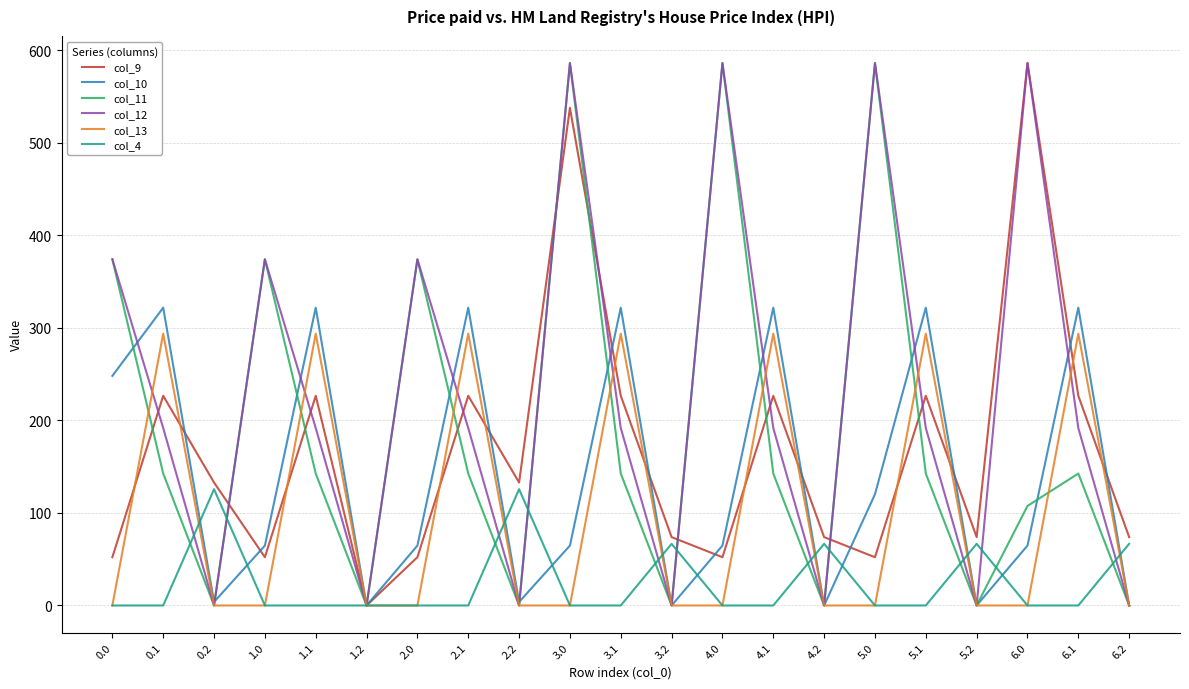

Reading right to left, extract all data points from this chart.

col_9: 6.2=73.8	6.1=226.5	6.0=586.0	5.2=73.8	5.1=226.5	5.0=52.2	4.2=73.8	4.1=226.5	4.0=52.2	3.2=73.8	3.1=226.5	3.0=537.6	2.2=132.8	2.1=226.5	2.0=52.2	1.2=0.0	1.1=226.5	1.0=52.2	0.2=132.8	0.1=226.5	0.0=52.2
col_10: 6.2=0.0	6.1=321.7	6.0=64.7	5.2=0.0	5.1=321.7	5.0=120.1	4.2=0.0	4.1=321.7	4.0=64.7	3.2=0.0	3.1=321.7	3.0=64.7	2.2=3.8	2.1=321.7	2.0=64.7	1.2=0.0	1.1=321.7	1.0=64.7	0.2=3.8	0.1=321.7	0.0=248.1
col_11: 6.2=0.0	6.1=142.5	6.0=107.6	5.2=0.0	5.1=142.5	5.0=586.0	4.2=0.0	4.1=142.5	4.0=586.0	3.2=0.0	3.1=142.5	3.0=586.0	2.2=0.0	2.1=142.5	2.0=374.0	1.2=0.0	1.1=142.5	1.0=374.0	0.2=0.0	0.1=142.5	0.0=374.0
col_12: 6.2=0.0	6.1=191.7	6.0=586.0	5.2=0.0	5.1=191.7	5.0=586.0	4.2=0.0	4.1=191.7	4.0=586.0	3.2=0.0	3.1=191.7	3.0=586.0	2.2=0.0	2.1=191.7	2.0=374.0	1.2=0.0	1.1=191.7	1.0=374.0	0.2=0.0	0.1=191.7	0.0=374.0
col_13: 6.2=0.0	6.1=293.7	6.0=0.0	5.2=0.0	5.1=293.7	5.0=0.0	4.2=0.0	4.1=293.7	4.0=0.0	3.2=0.0	3.1=293.7	3.0=0.0	2.2=0.0	2.1=293.7	2.0=0.0	1.2=0.0	1.1=293.7	1.0=0.0	0.2=0.0	0.1=293.7	0.0=0.0
col_4: 6.2=66.6	6.1=0.0	6.0=0.0	5.2=66.6	5.1=0.0	5.0=0.0	4.2=66.6	4.1=0.0	4.0=0.0	3.2=66.6	3.1=0.0	3.0=0.0	2.2=125.6	2.1=0.0	2.0=0.0	1.2=0.0	1.1=0.0	1.0=0.0	0.2=125.6	0.1=0.0	0.0=0.0